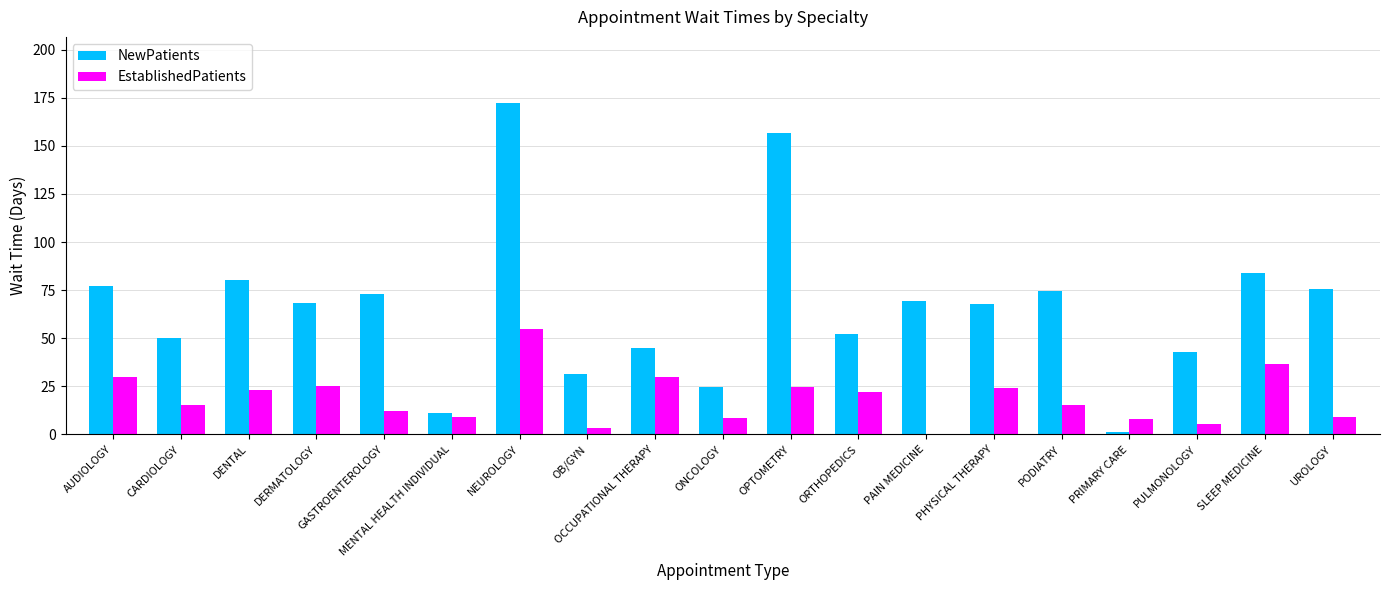

What is the sum of the NewPatients values at GASTROENTEROLOGY and PHYSICAL THERAPY?

140.6